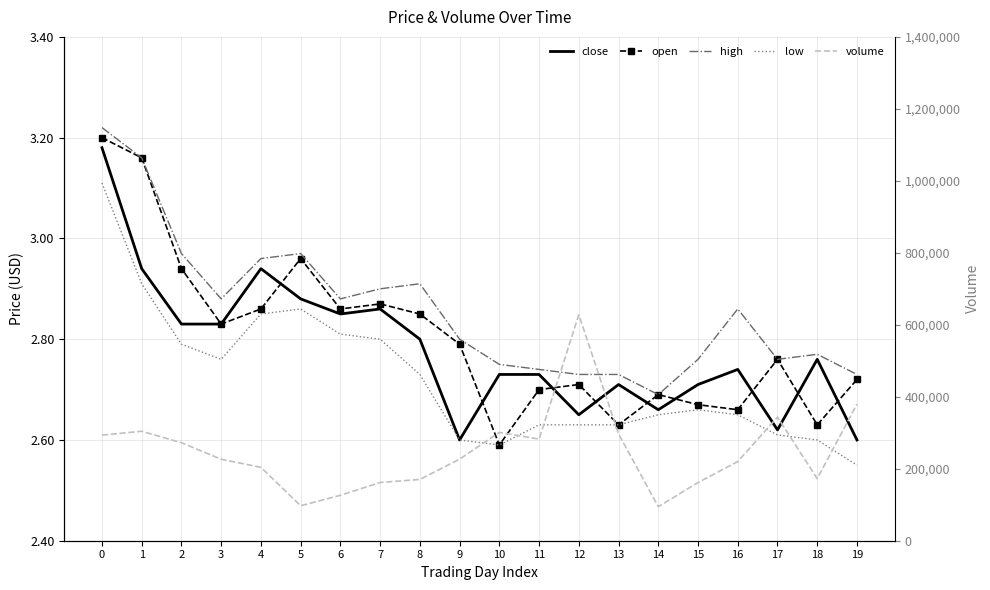

How many lines are shown in the chart?

5